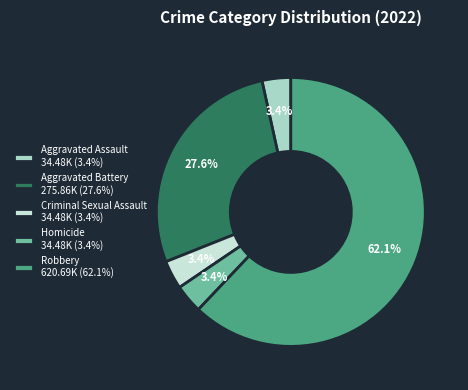

How many segments does this pie chart have?

5